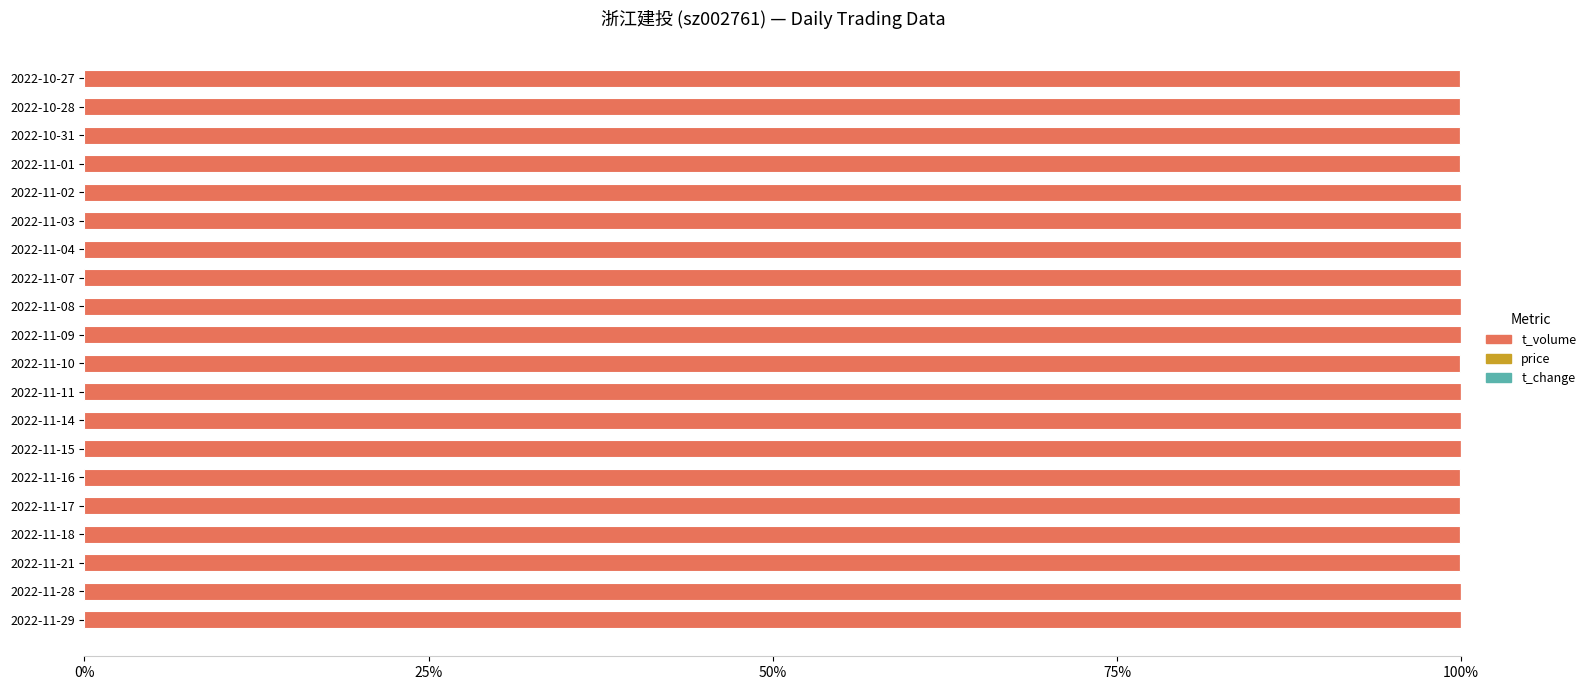

Is it true that t_volume equals 100.0 at 2022-11-29?

True